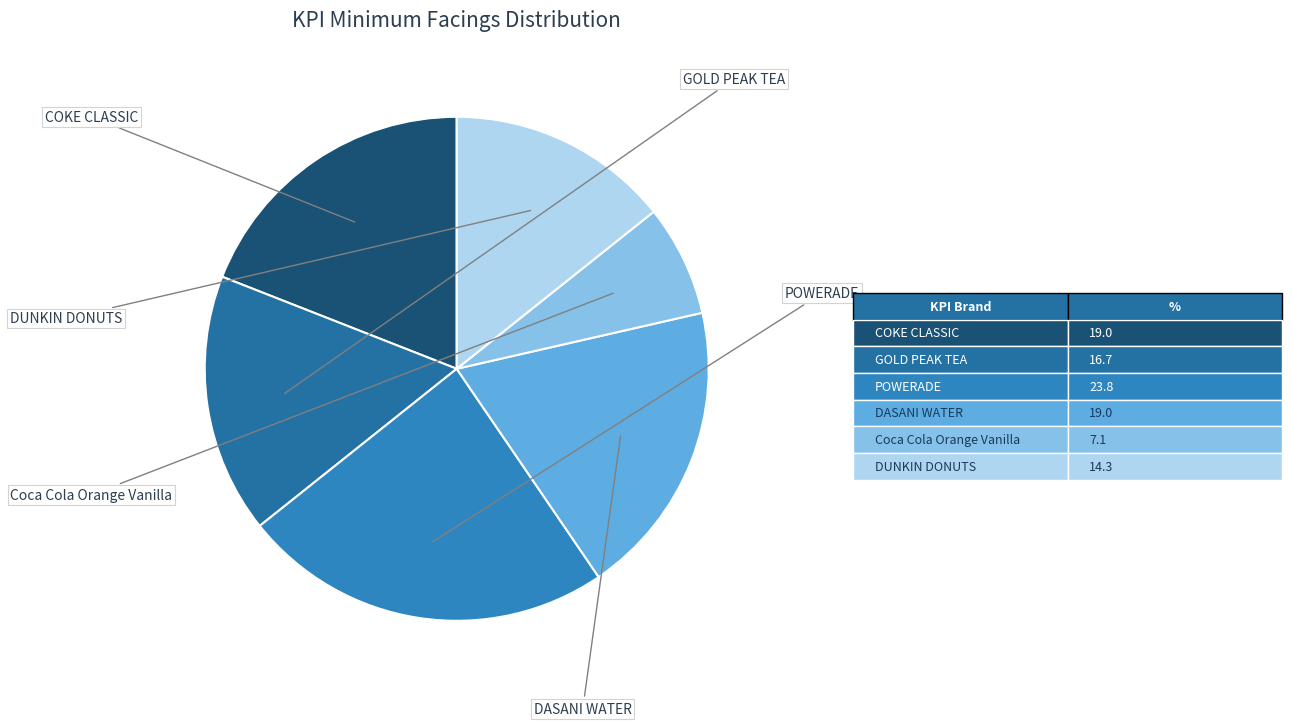

Does any single category account for the majority?

No